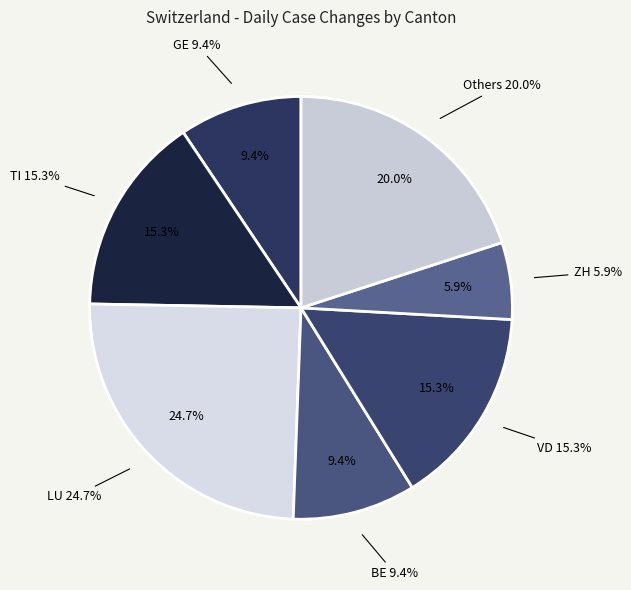

True or false: SG accounts for 21% of the total.

False